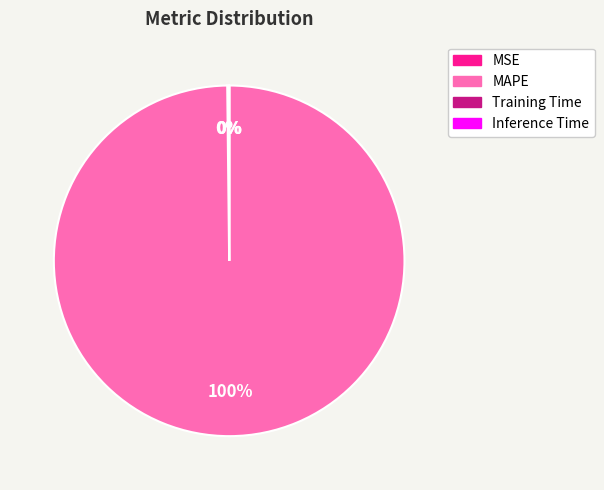

Is it true that MAPE is 100% of the pie?

True